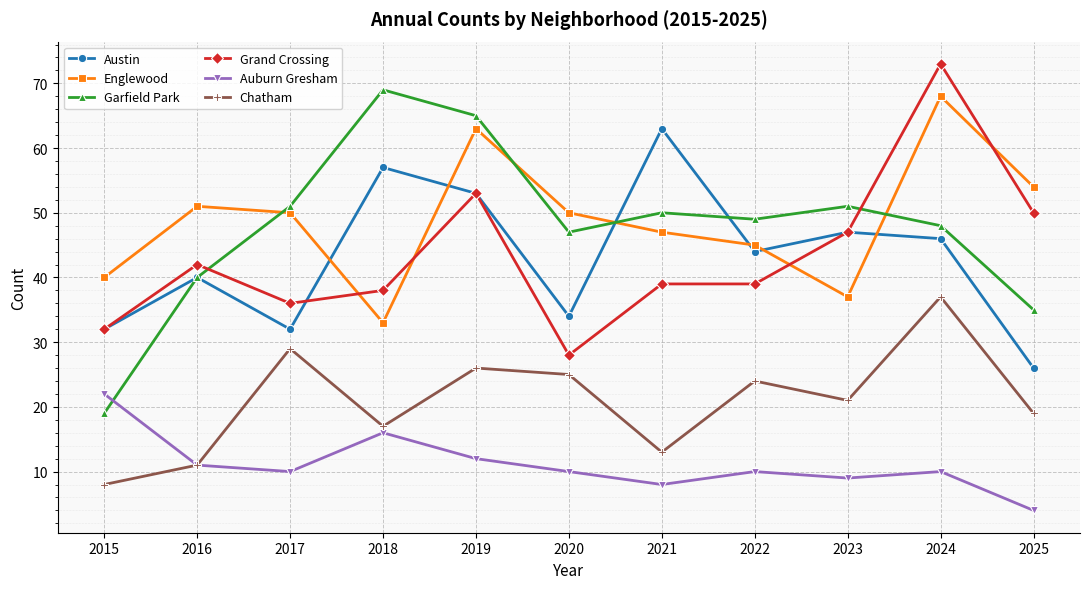

What is the sum of the Grand Crossing values at 2021 and 2016?

81